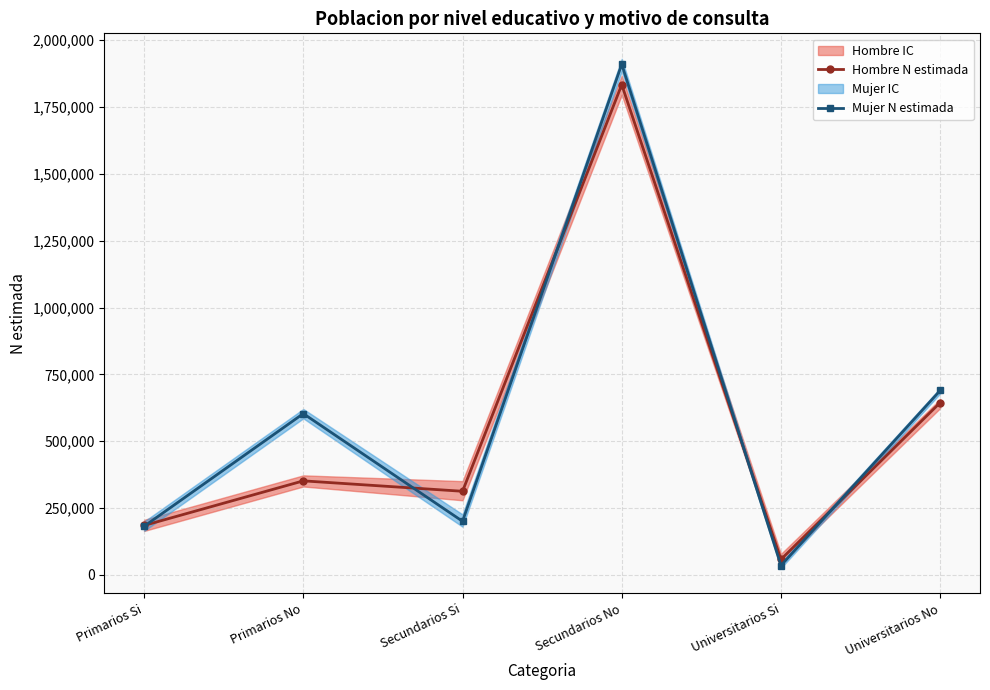

At which label does Hombre N estimada first exceed 351499?

Secundarios No